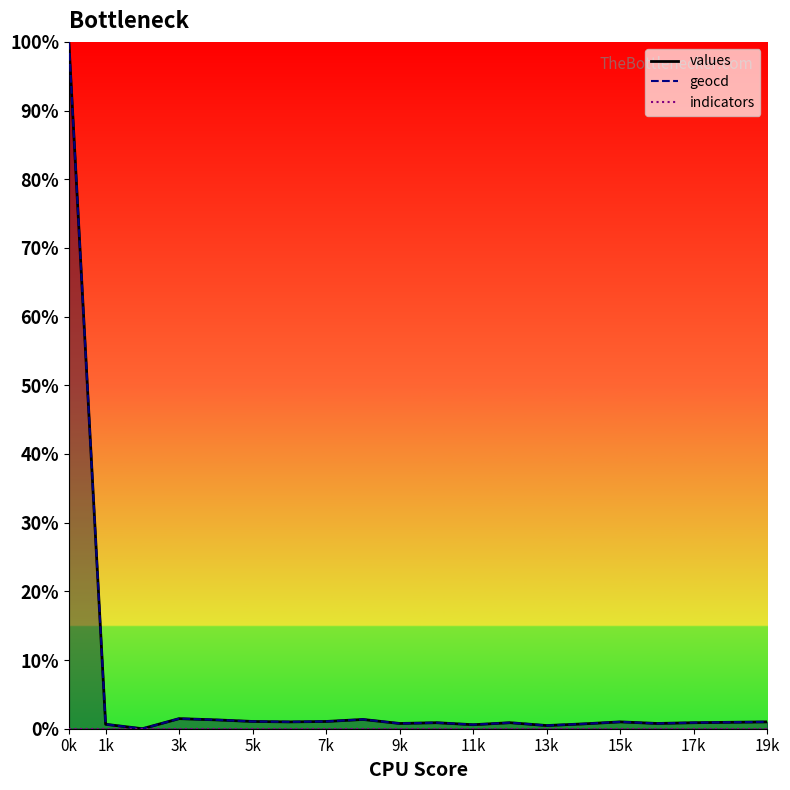

Which series changed the most between 15k and 17k?

values_line